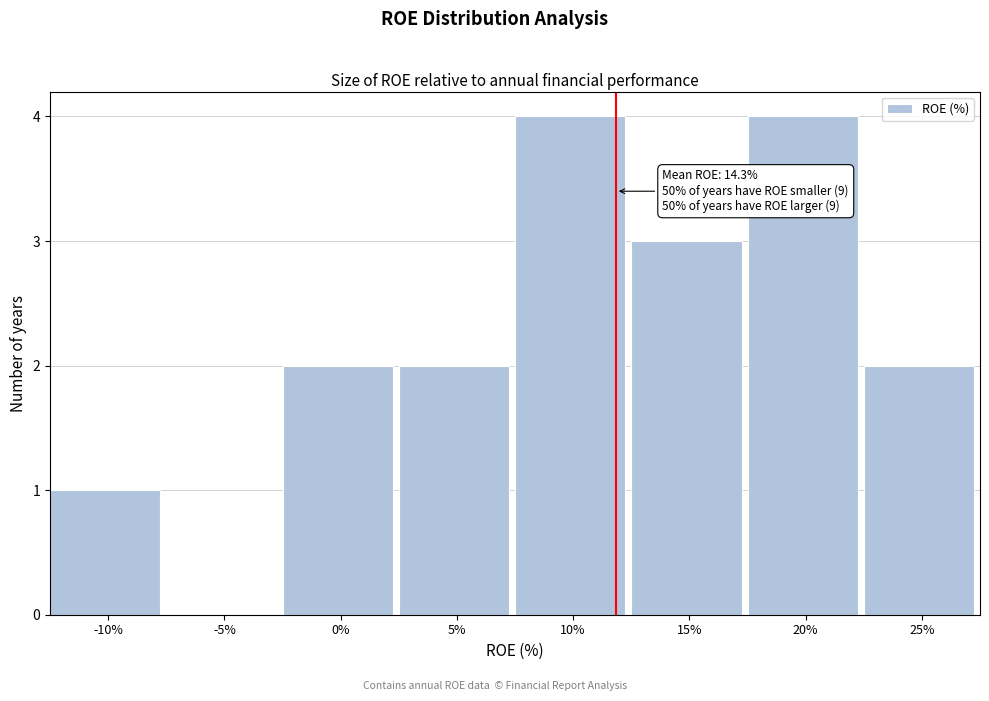

Reading right to left, transcribe all the data shown in this chart.

25%=2	20%=4	15%=3	10%=4	5%=2	0%=2	-5%=0	-10%=1